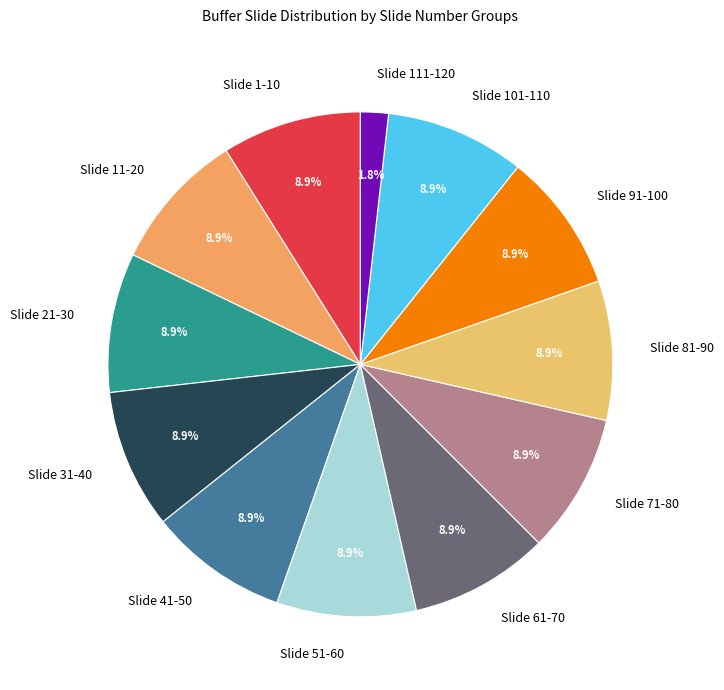

How much of the chart is everything except Slide 111-120?

98.2%